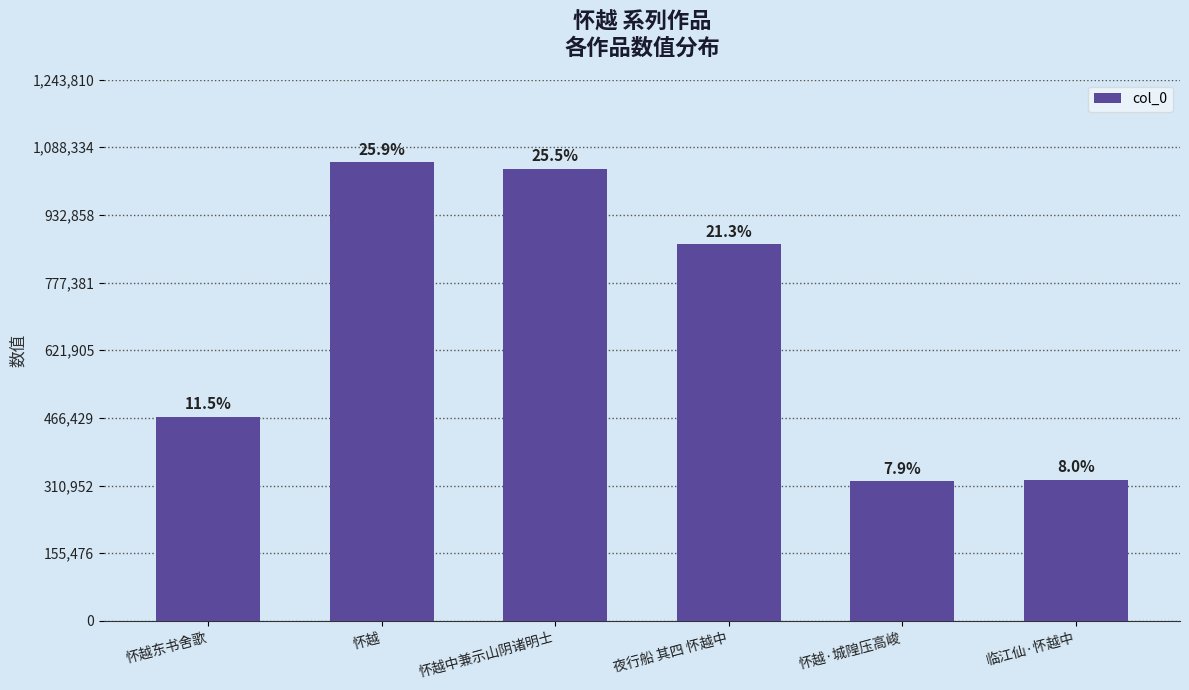

List the labels in order of value, largest first.

怀越, 怀越中兼示山阴诸明士, 夜行船 其四 怀越中, 怀越东书舍歌, 临江仙·怀越中, 怀越·城隍压高峻